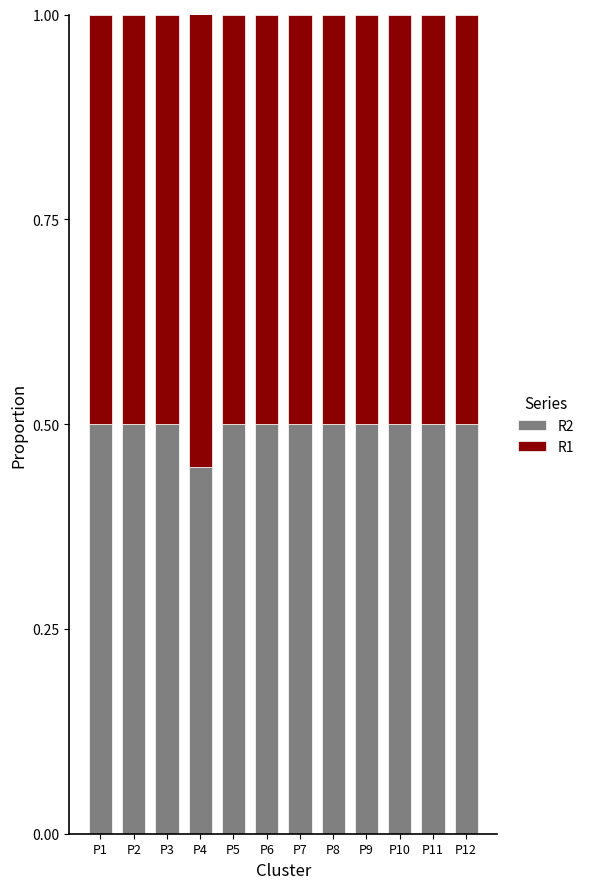

What is the sum of the R2 values at P7 and P1?

1.0